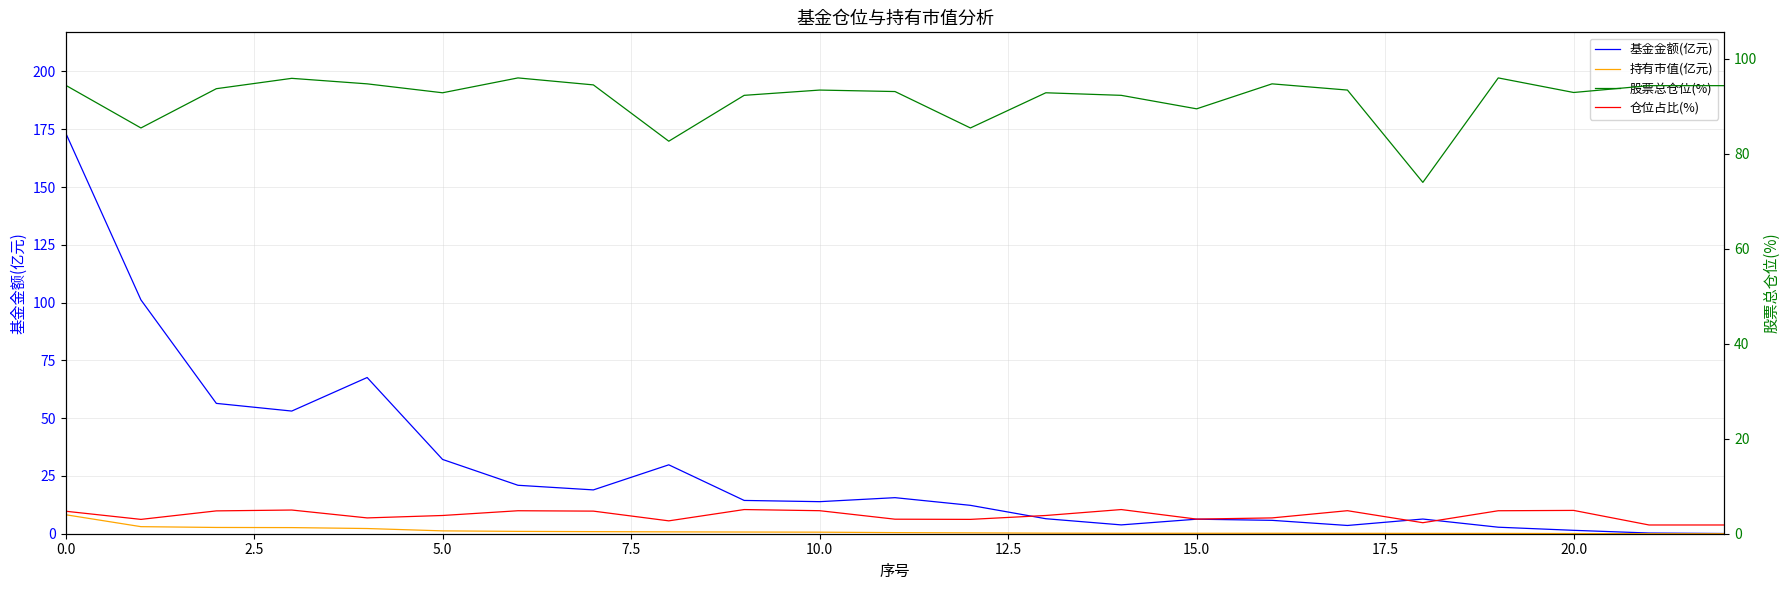

True or false: 持有市值(亿元) has more than 2 interior local peaks.

False